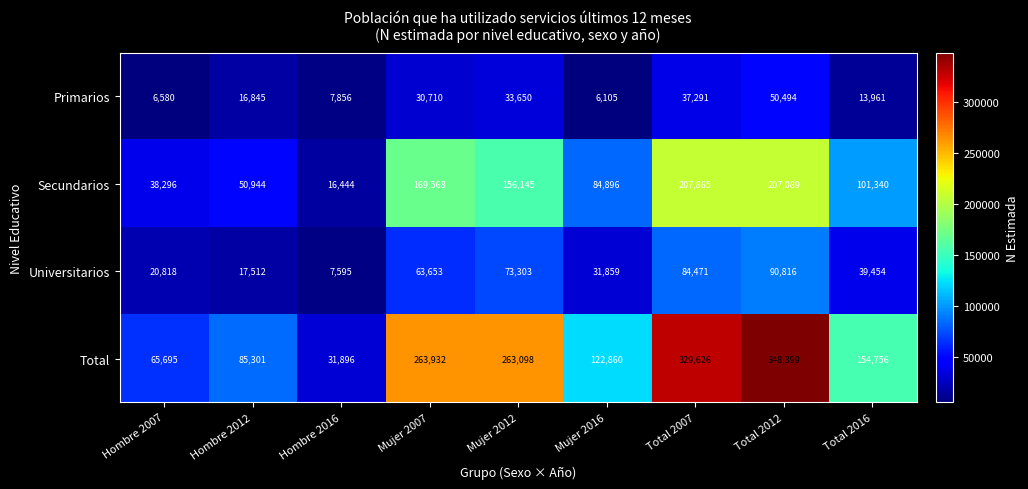

What is the difference between the maximum and second lowest values in the Total series?

282704